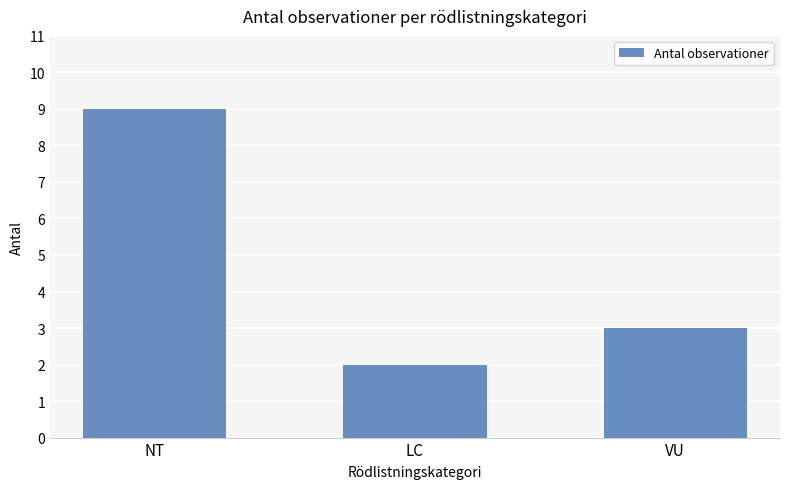

Where is the data nearest to the value 5?

VU